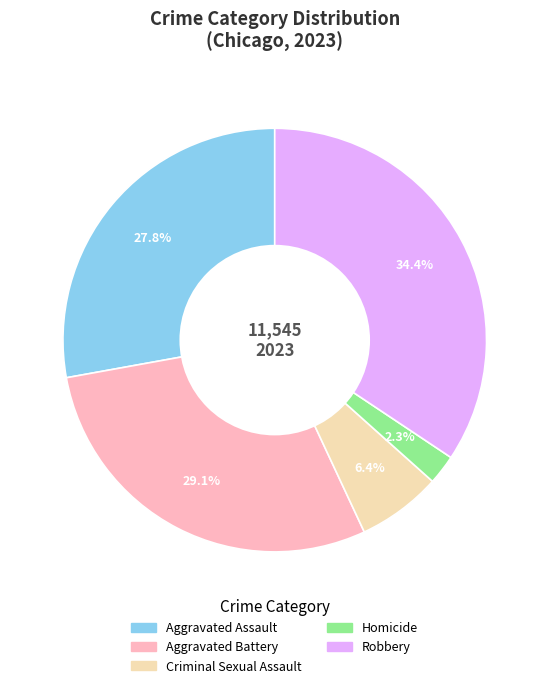

To the nearest percent, what percentage of the pie is Aggravated Assault?

28%